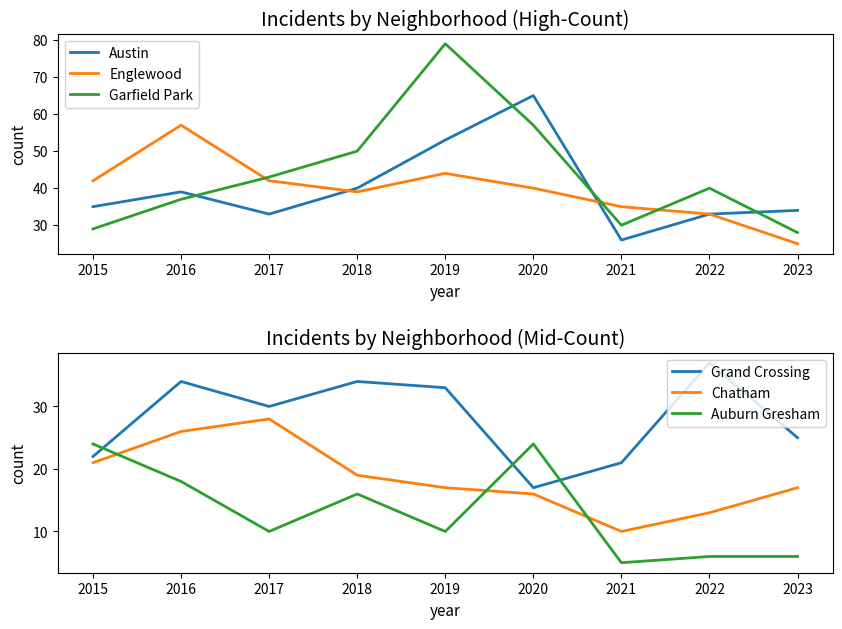

What is the sum of the Garfield Park values at 2021 and 2016?

67